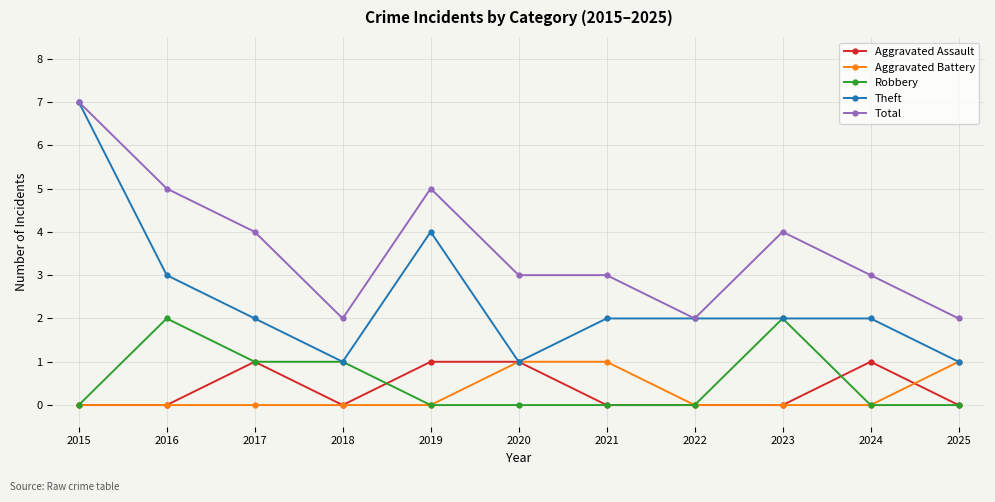

What are all the series names shown in the legend?

Aggravated Assault, Aggravated Battery, Robbery, Theft, Total